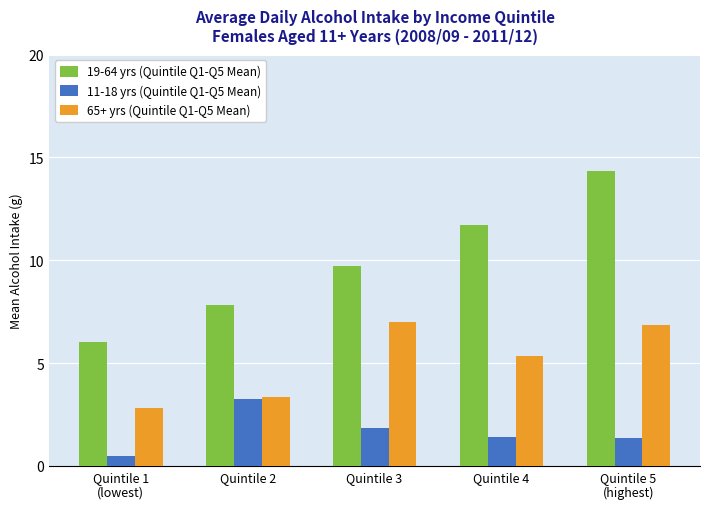

Reading left to right, what are all the values shown in this chart?

19-64 yrs (Quintile Q1-Q5 Mean): Quintile 1
(lowest)=6.0	Quintile 2=7.8	Quintile 3=9.7	Quintile 4=11.7	Quintile 5
(highest)=14.3
11-18 yrs (Quintile Q1-Q5 Mean): Quintile 1
(lowest)=0.5	Quintile 2=3.3	Quintile 3=1.8	Quintile 4=1.4	Quintile 5
(highest)=1.4
65+ yrs (Quintile Q1-Q5 Mean): Quintile 1
(lowest)=2.8	Quintile 2=3.4	Quintile 3=7.0	Quintile 4=5.4	Quintile 5
(highest)=6.9